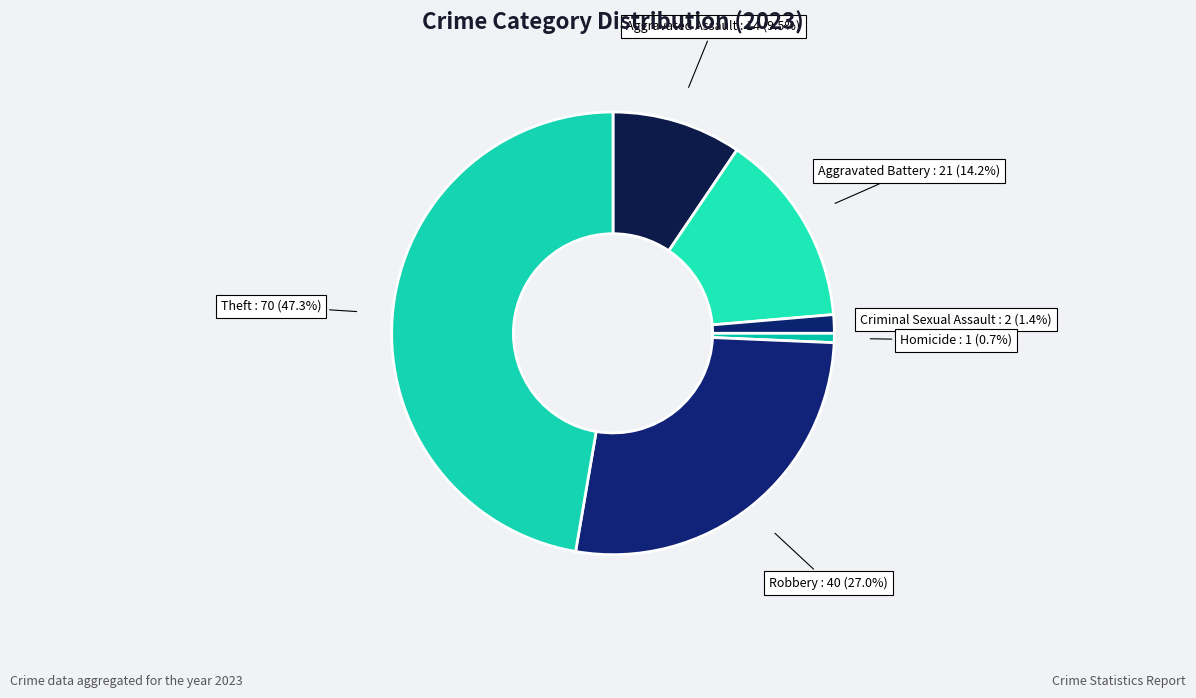

Is the sum of Aggravated Battery and Theft greater than half?

Yes